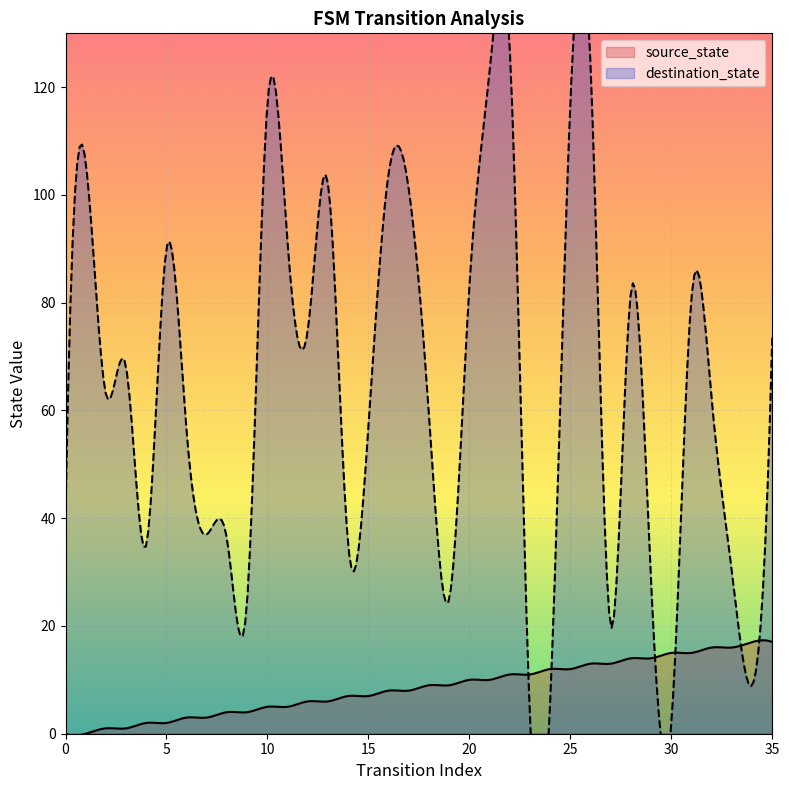

At how many categories does at least one series exceed 32?

27